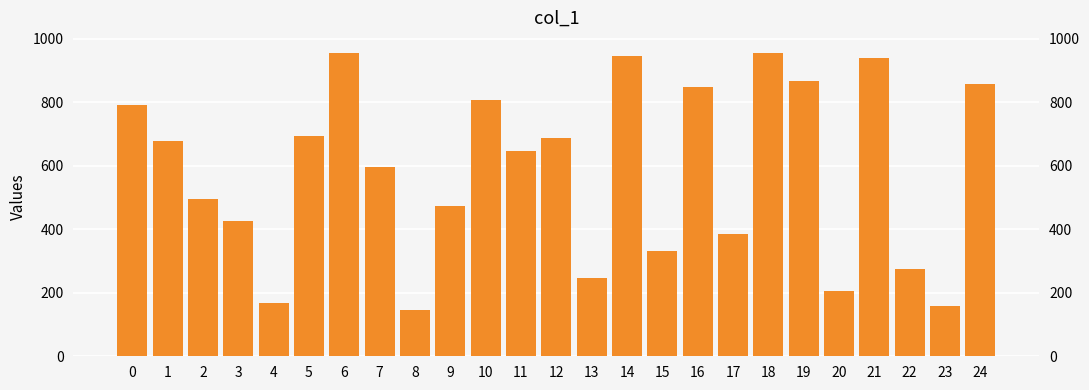

Read the value at 23, to the nearest 10.

160